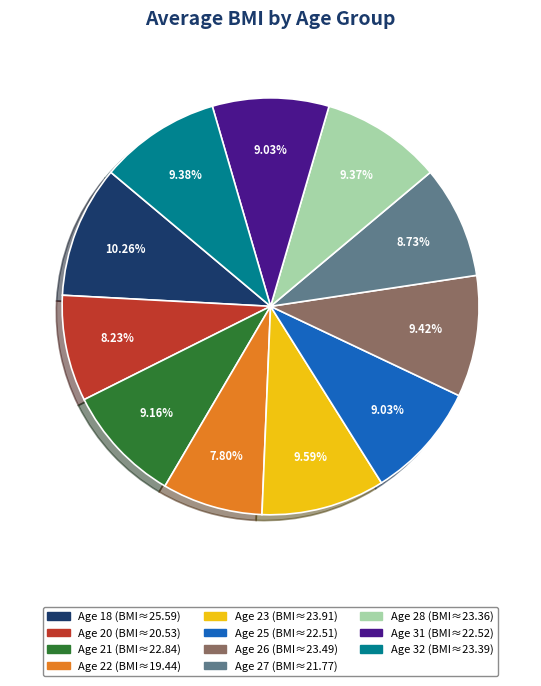

Is the sum of Age 21 (BMI≈22.84) and Age 23 (BMI≈23.91) greater than half?

No